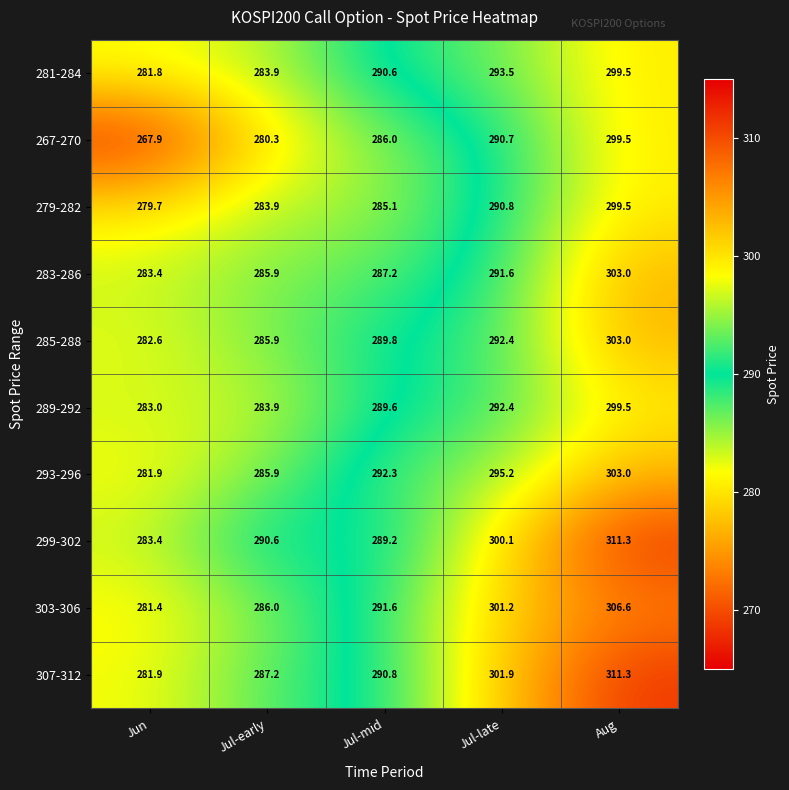

Count the number of data series in this chart.

10